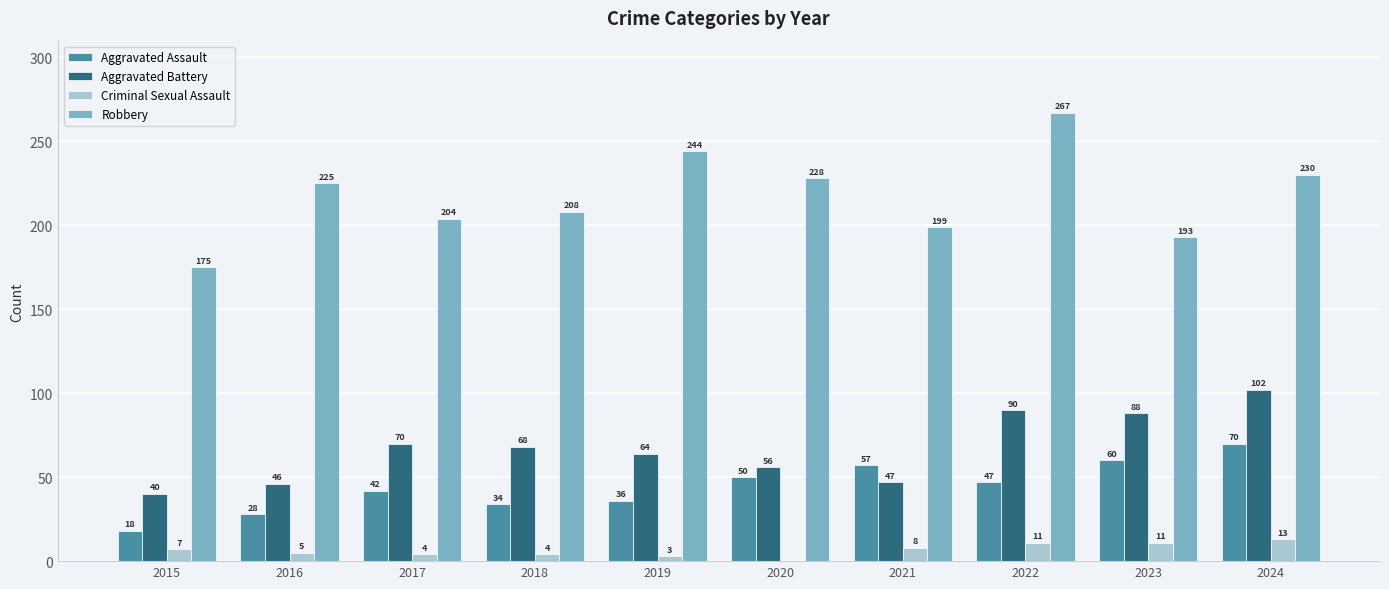

Which label corresponds to the largest value in the chart?

2022